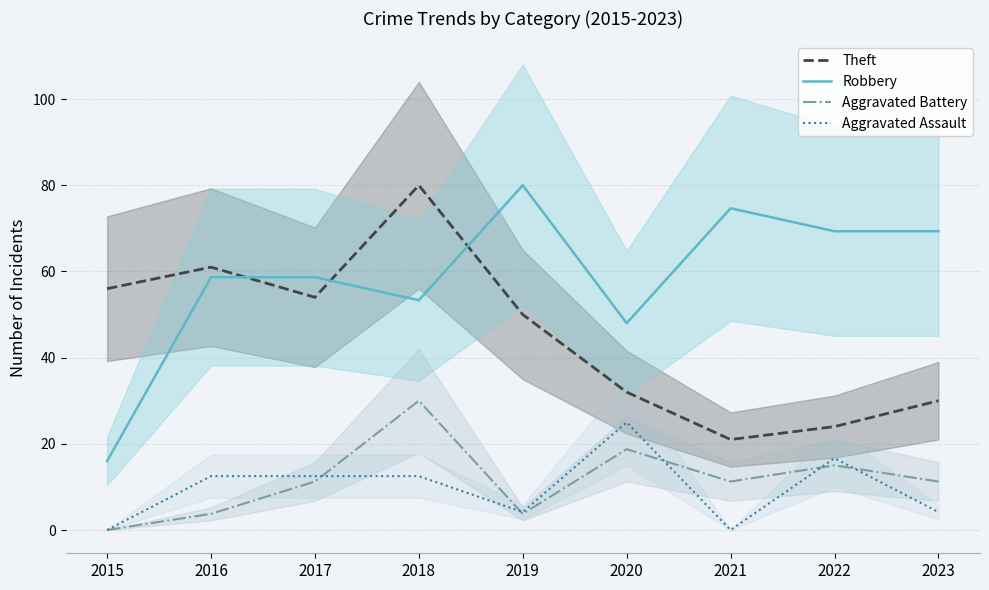

At which label does Robbery first exceed 58?

2016